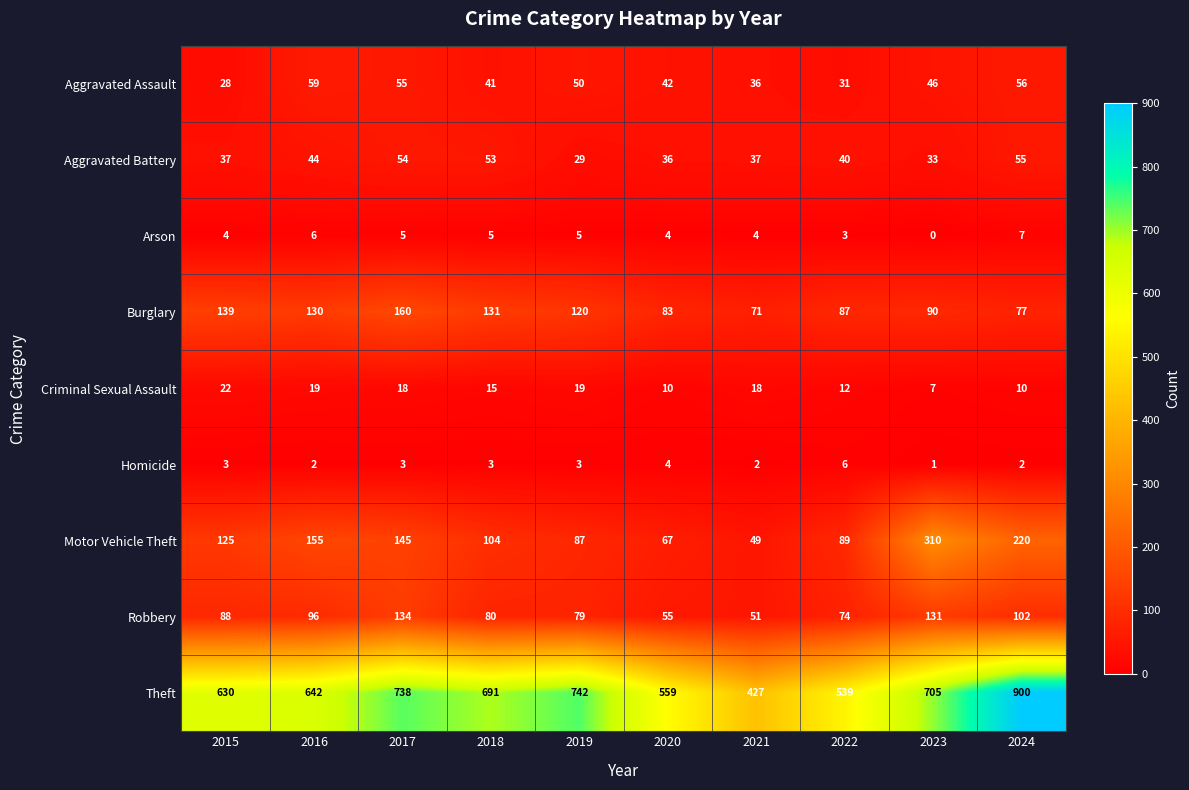

What is the minimum value for Burglary?

71